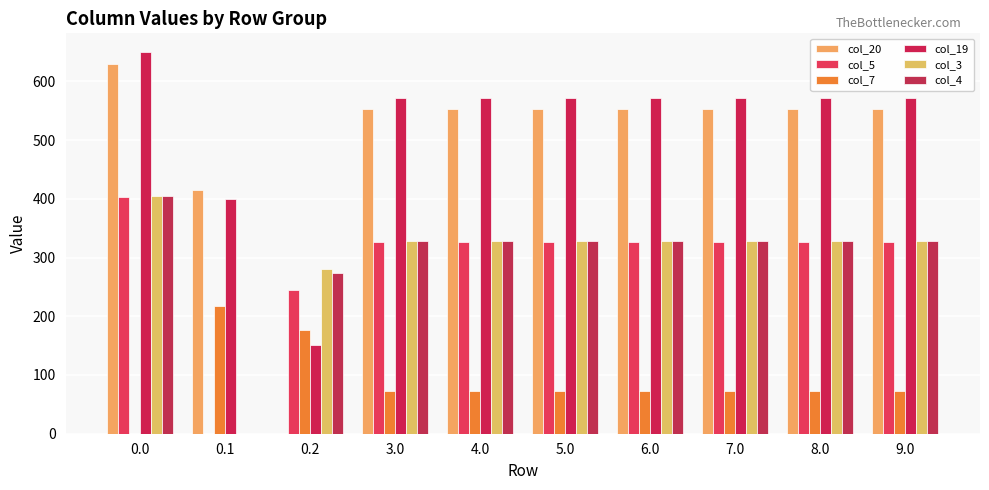

Are the bars grouped side by side (vs. stacked)?

Yes